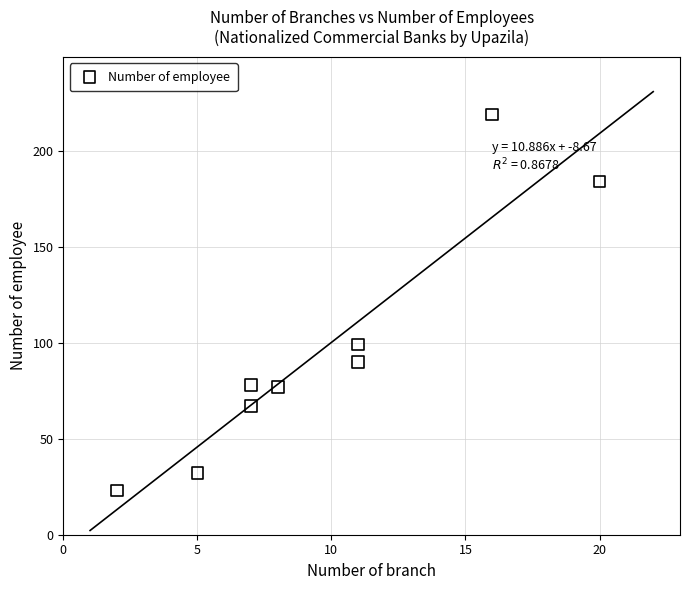

What Y value in the scatter plot is closest to 121?

99